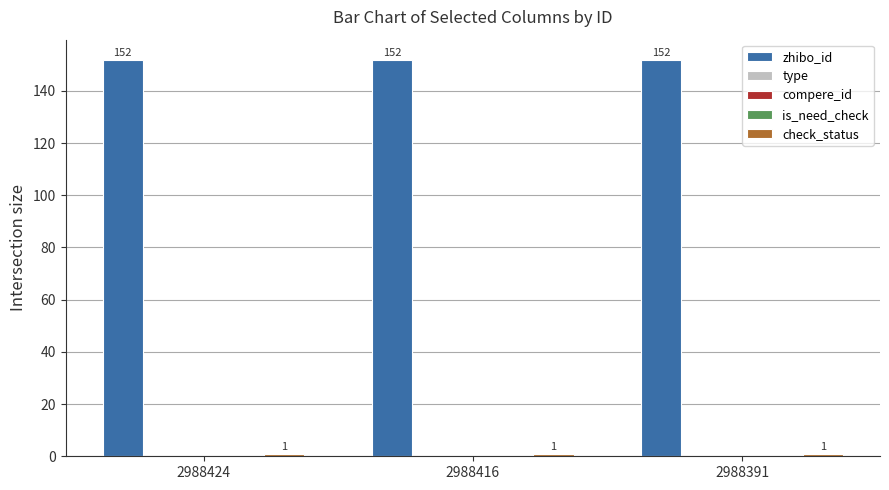

At which category is the sum across all series the highest?

2988424